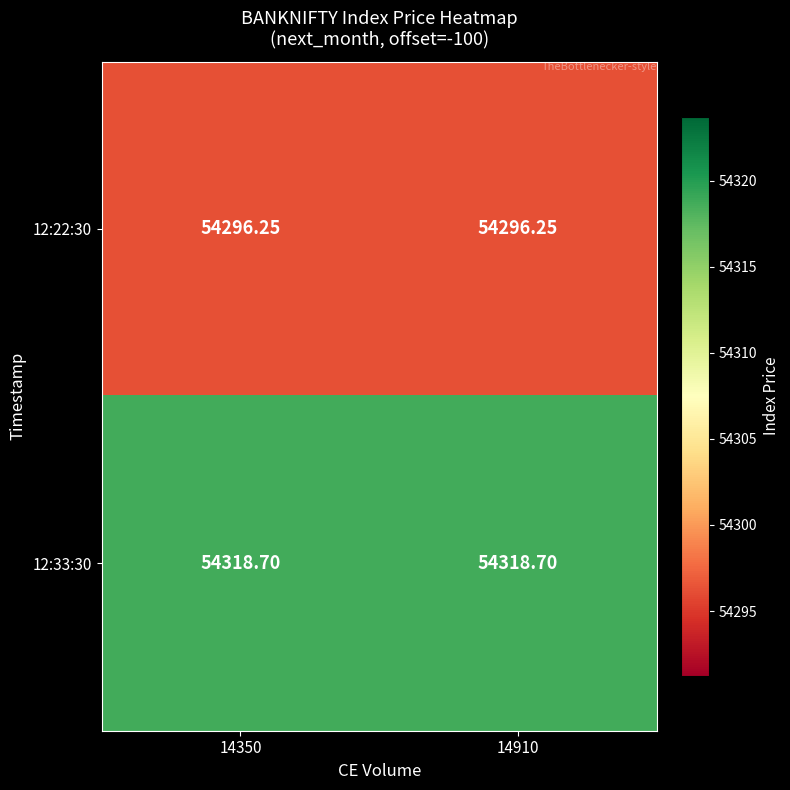

At how many categories does at least one series exceed 54317?

2